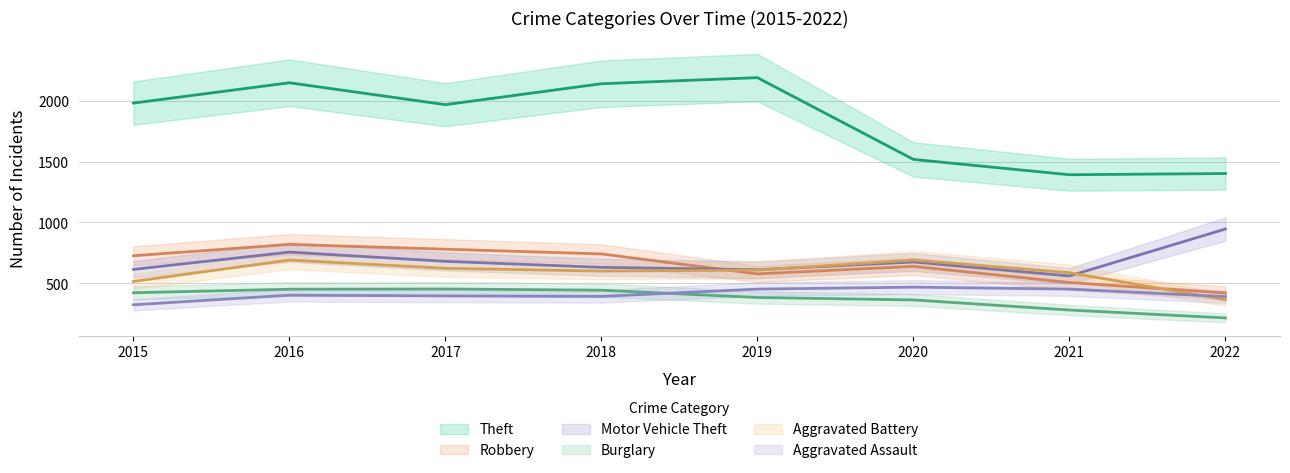

At which label is Theft closest to 1791?

2017